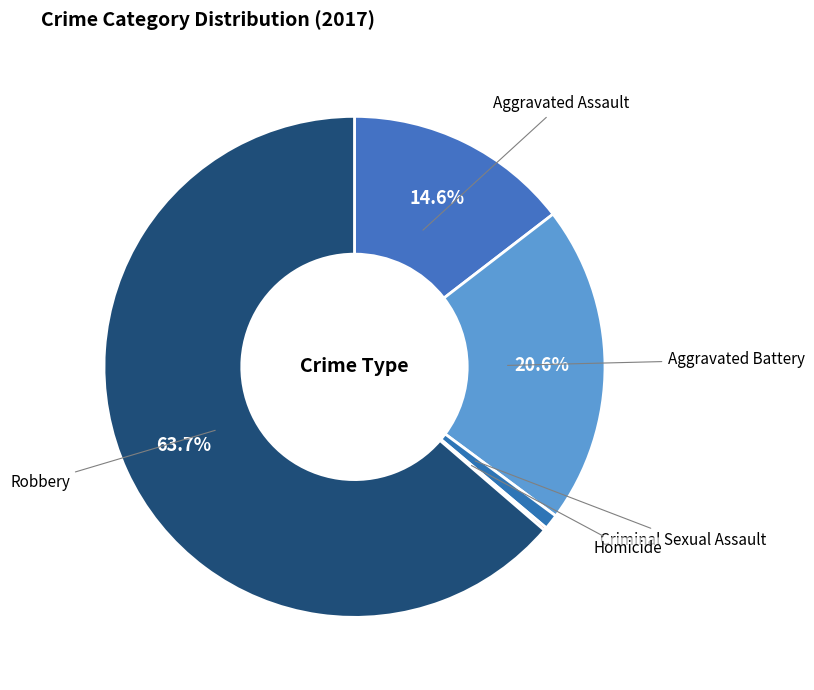

How many segments does this pie chart have?

5